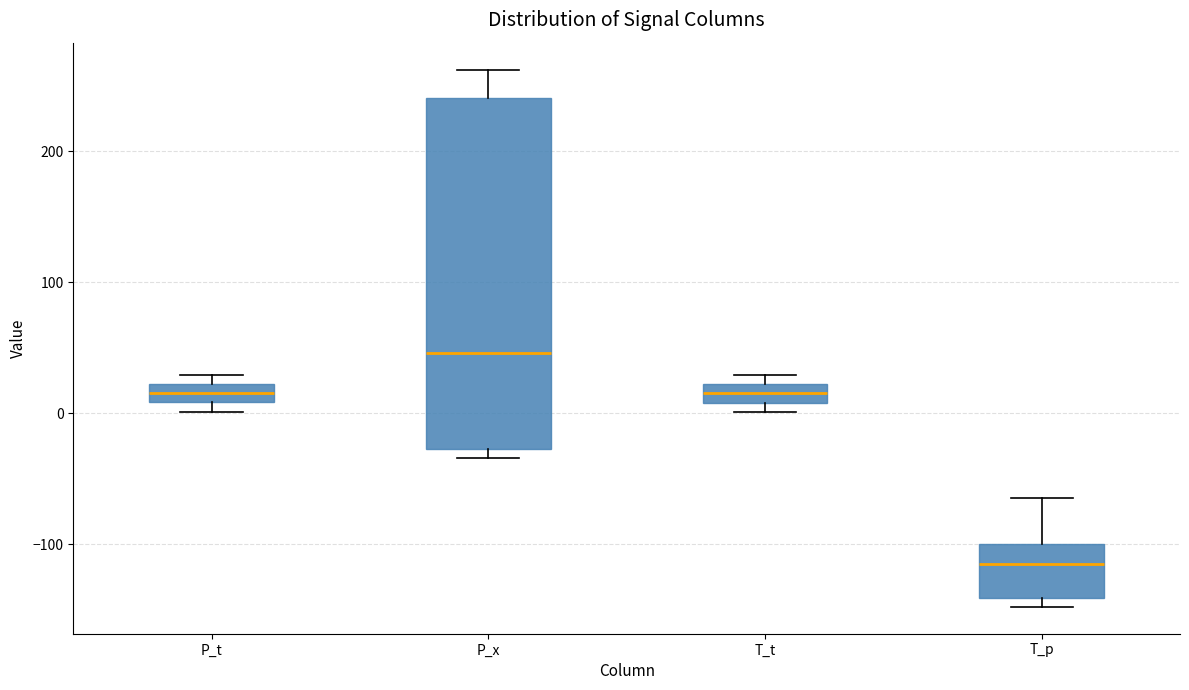

Comparing the boxes themselves (not the whiskers), which one is the tallest?

P_x